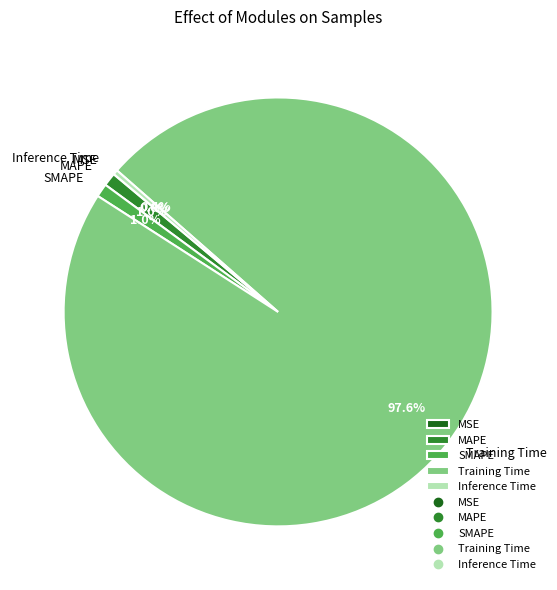

Is Training Time the majority of the pie?

Yes